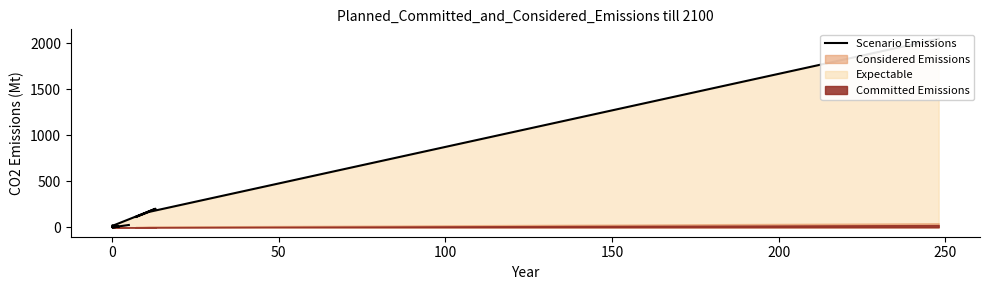

How many interior local peaks (higher than both neighbors) does the data have?

4